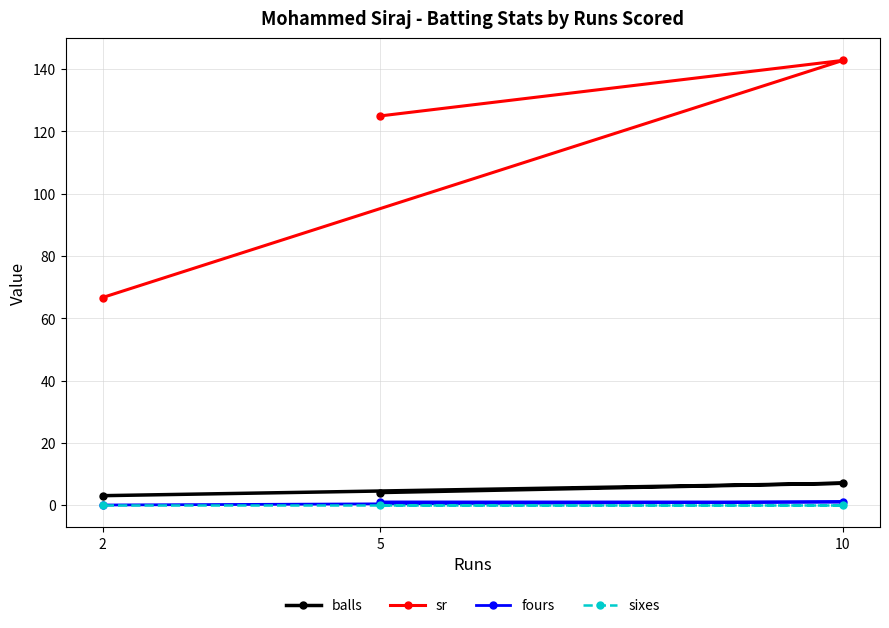

At which category does the chart reach its peak across all series?

10